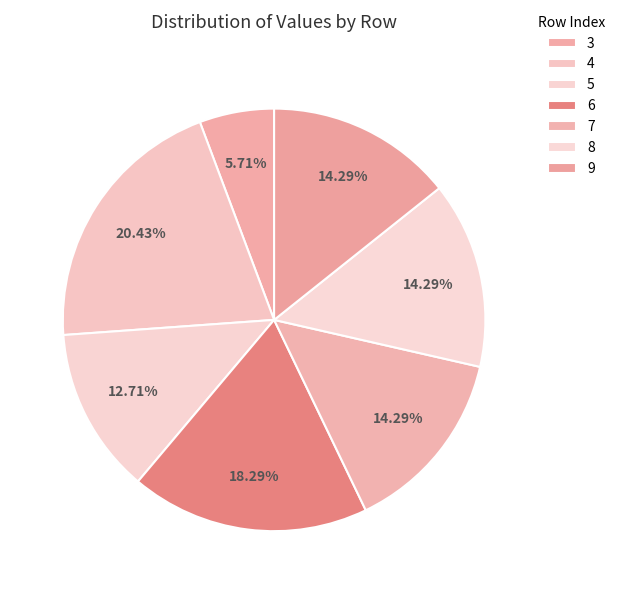

The 4 slice represents 7% of the pie. True or false?

False